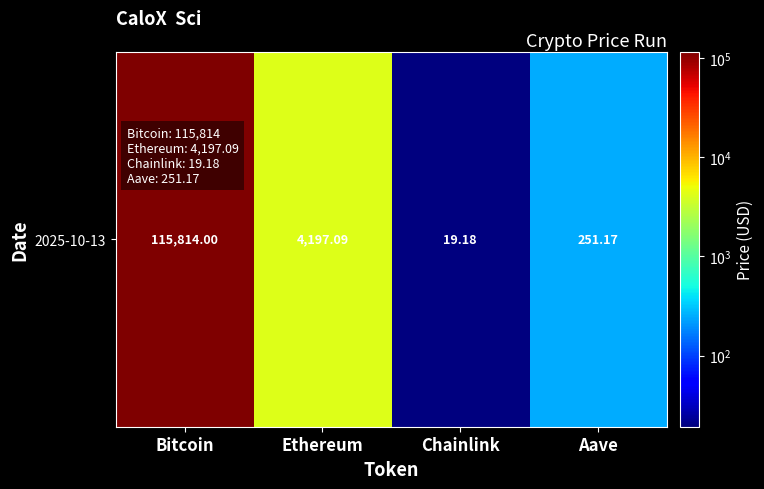

Reading left to right, list all the values displayed in this chart.

115814.0	4197.1	19.2	251.2